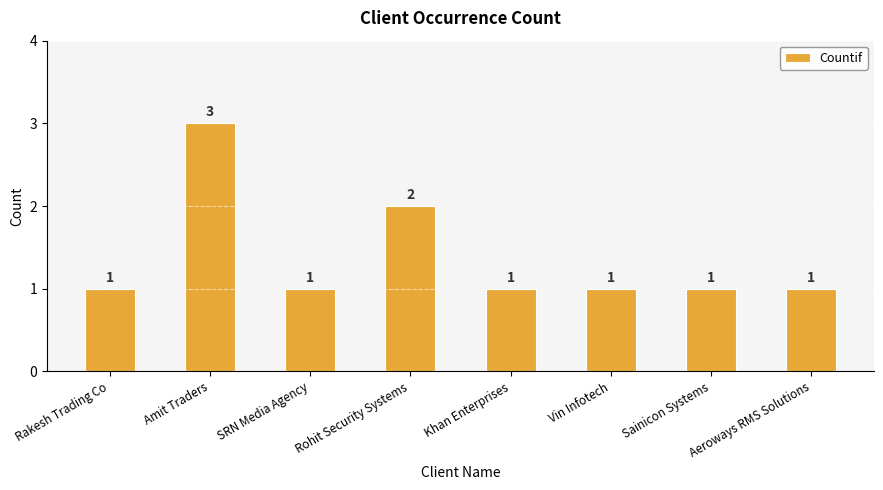

Approximately how many times larger is the value at Sainicon Systems compared to SRN Media Agency?

1.0